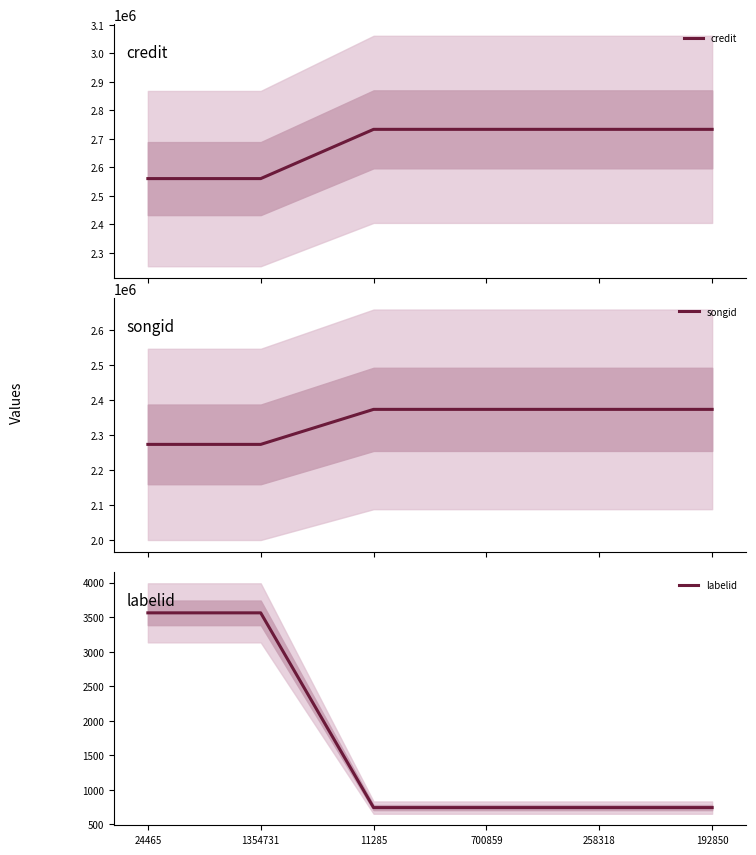

What is the difference between the highest and lowest values at 700859?

2732659